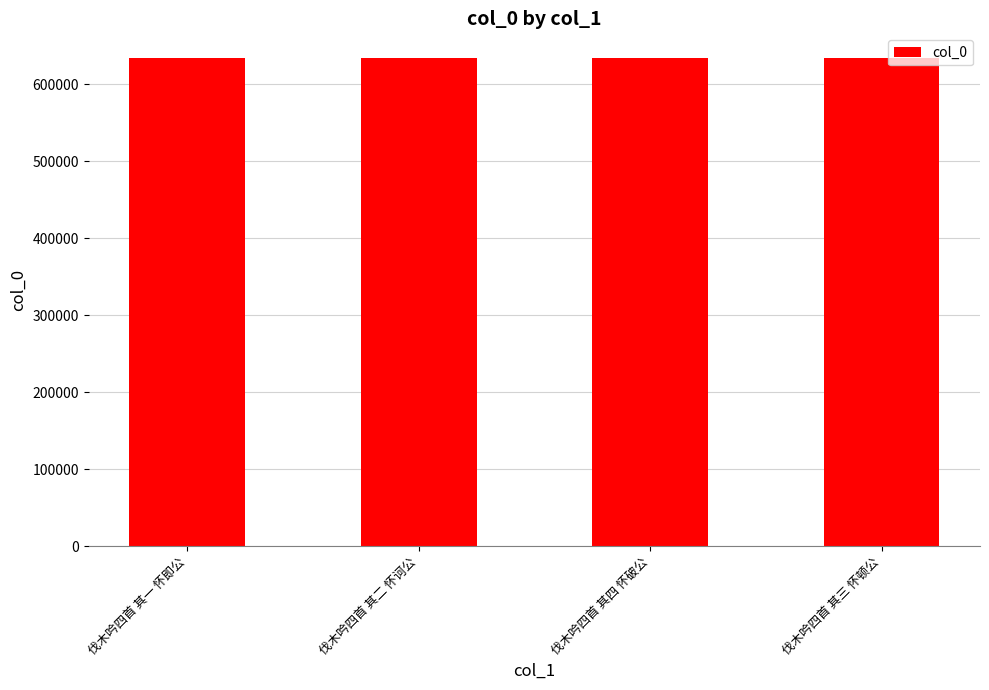

Where does the data first go above 634727?

伐木吟四首 其四 怀破公